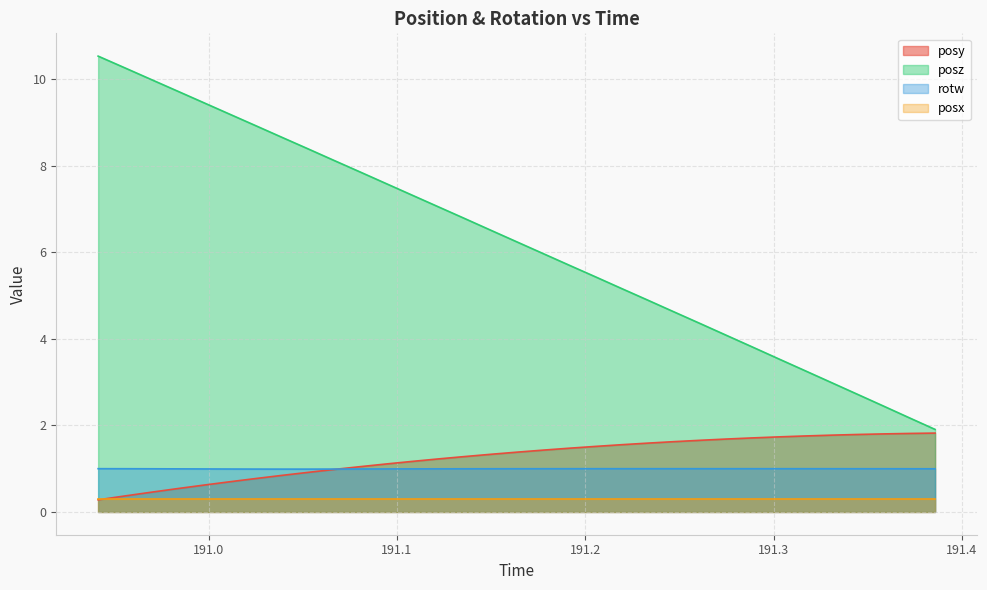

How many data points does each series have?

33